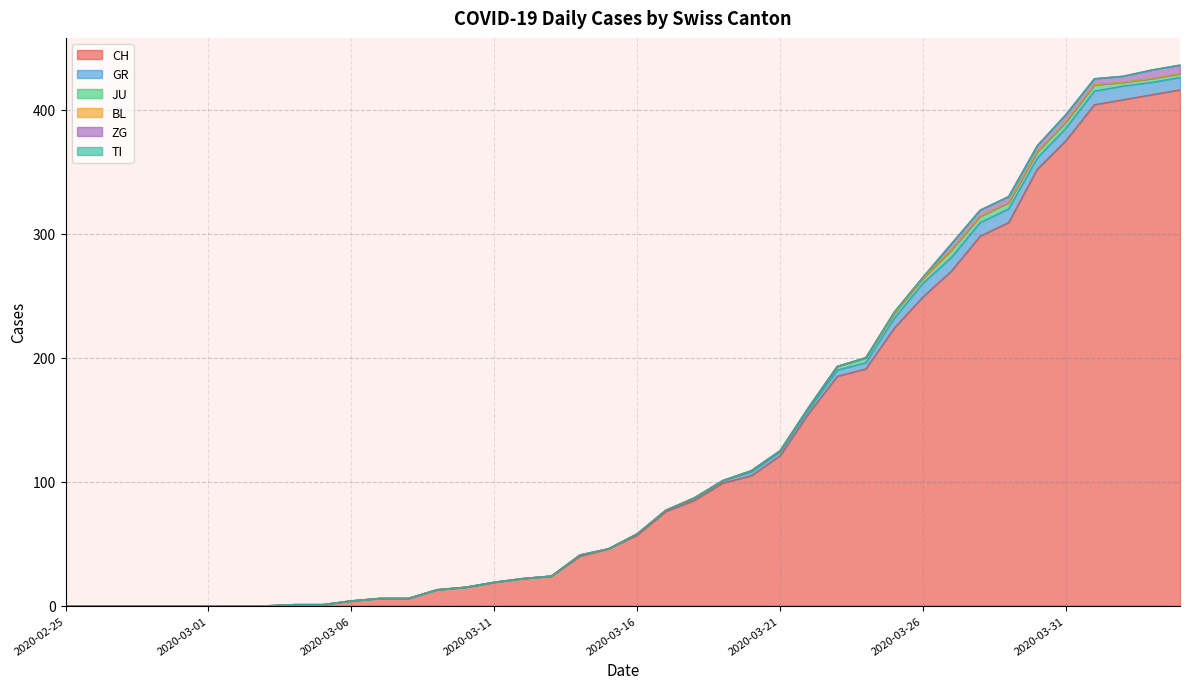

List the series in order of their peak value, lowest first.

BL, TI, JU, ZG, GR, CH